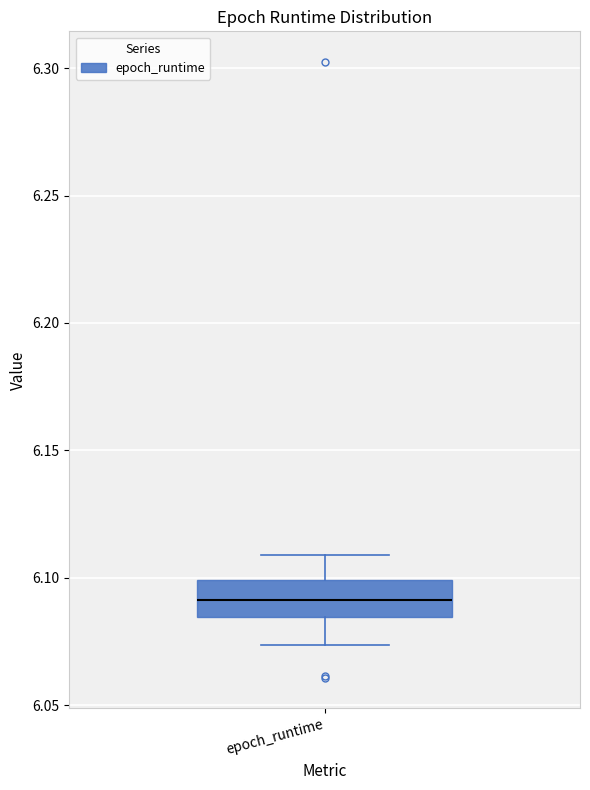

Where does the upper whisker of the box for epoch_runtime end on the y-axis? The values are not printed on the chart, so give them approximately, as read against the axis.

6.110